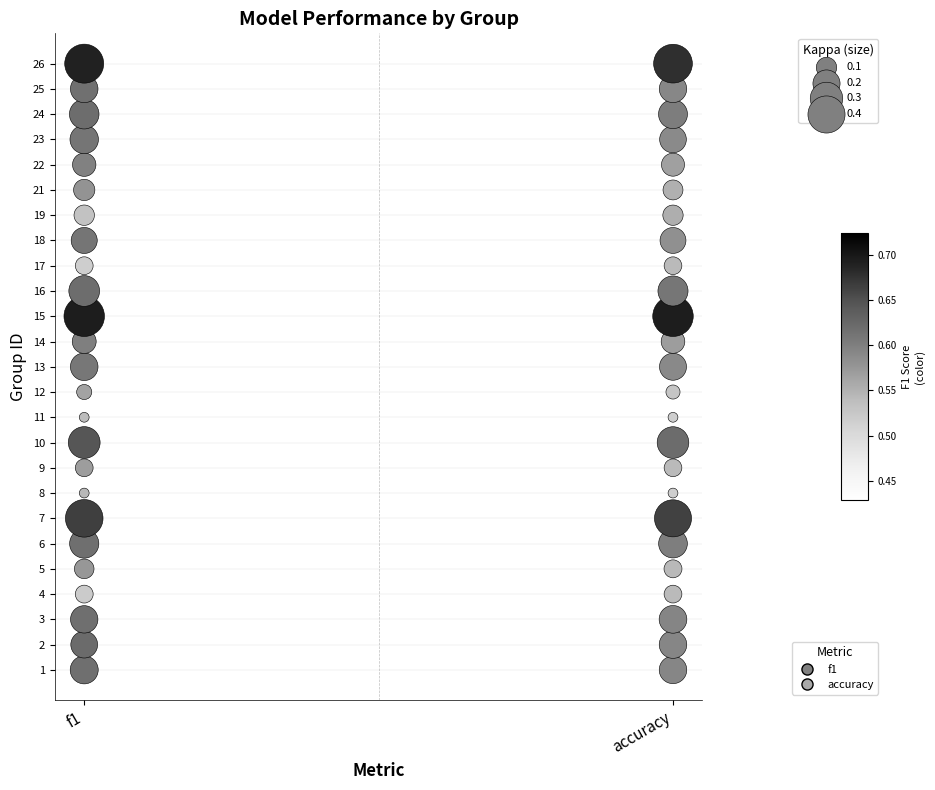

What are all the series names shown in the legend?

f1, accuracy